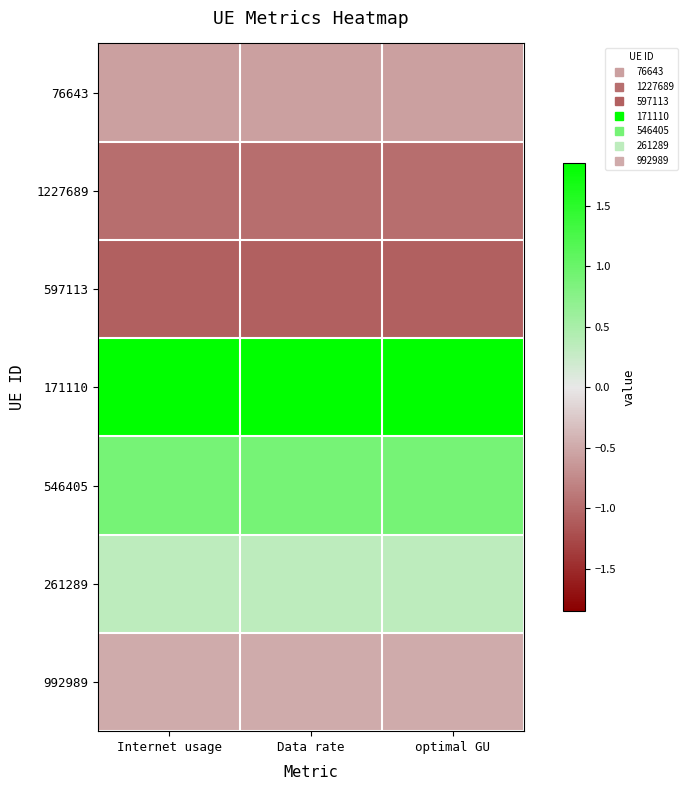

Reading right to left, transcribe all the data shown in this chart.

76643: optimal GU=-0.6	Data rate=-0.6	Internet usage=-0.6
1227689: optimal GU=-1.0	Data rate=-1.0	Internet usage=-1.0
597113: optimal GU=-1.1	Data rate=-1.1	Internet usage=-1.1
171110: optimal GU=1.9	Data rate=1.9	Internet usage=1.9
546405: optimal GU=0.9	Data rate=0.9	Internet usage=0.9
261289: optimal GU=0.3	Data rate=0.3	Internet usage=0.3
992989: optimal GU=-0.5	Data rate=-0.5	Internet usage=-0.5